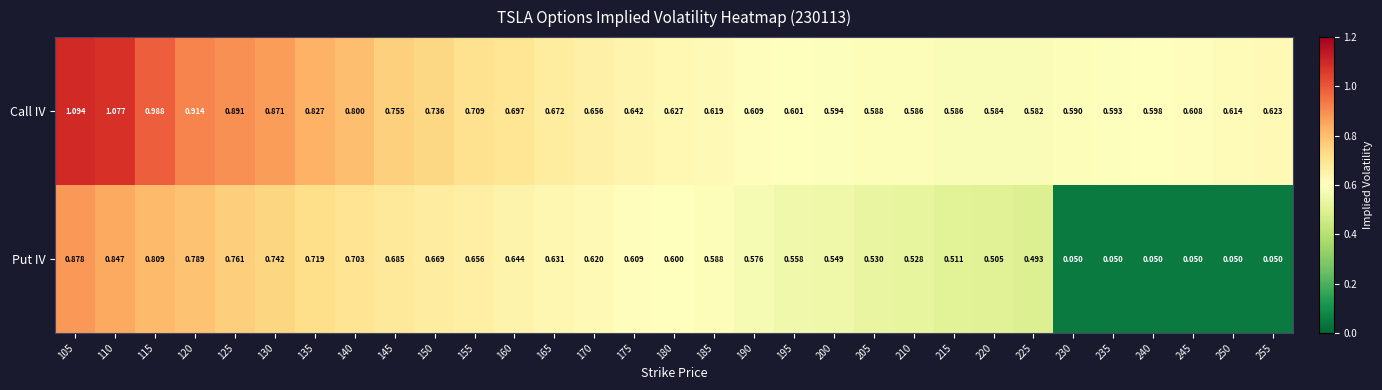

Between 165 and 255, which series saw the biggest shift?

Put IV